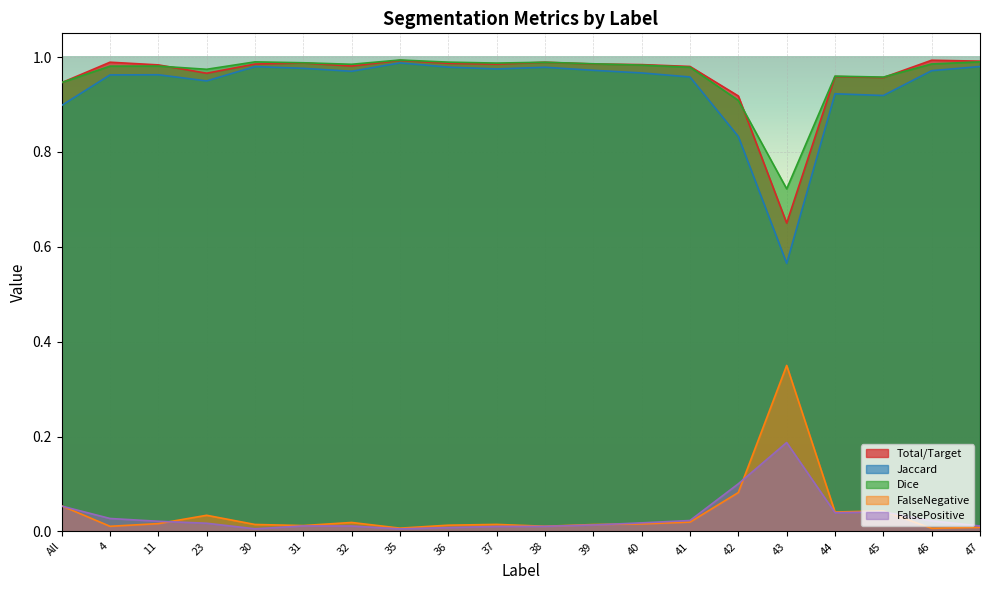

At which label is Dice closest to 0?

43